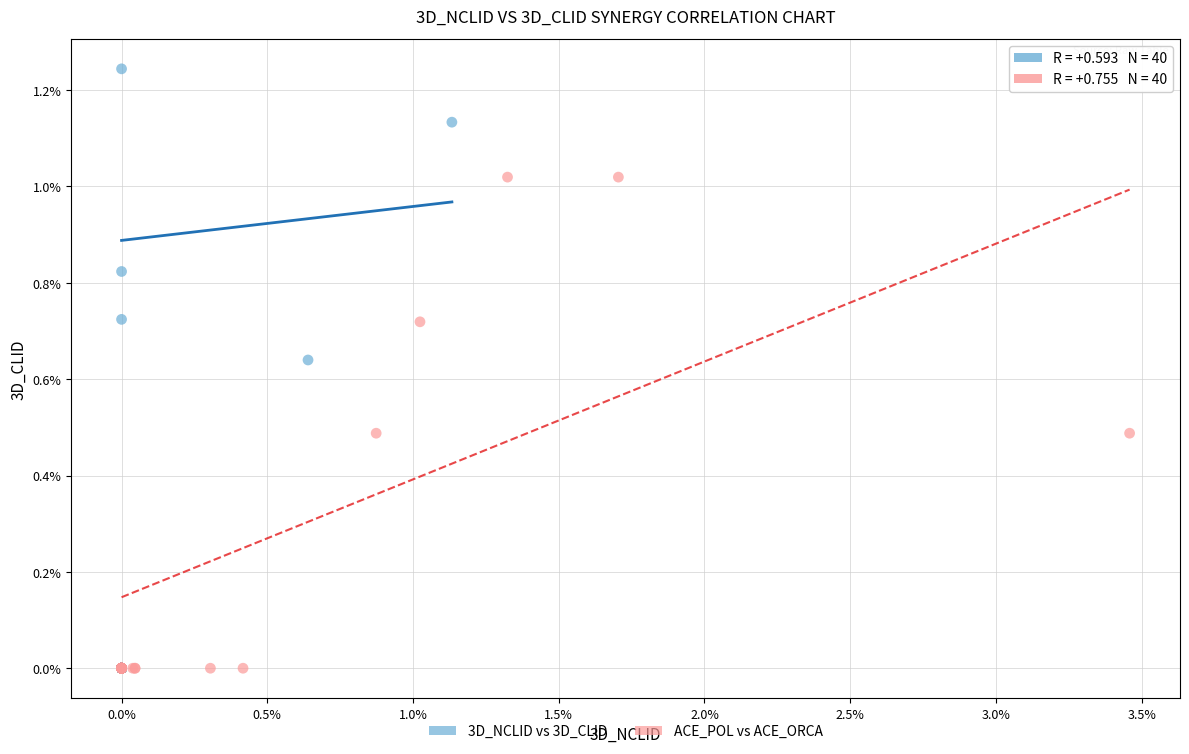

Which series contains the highest Y value?

3D_NCLID vs 3D_CLID